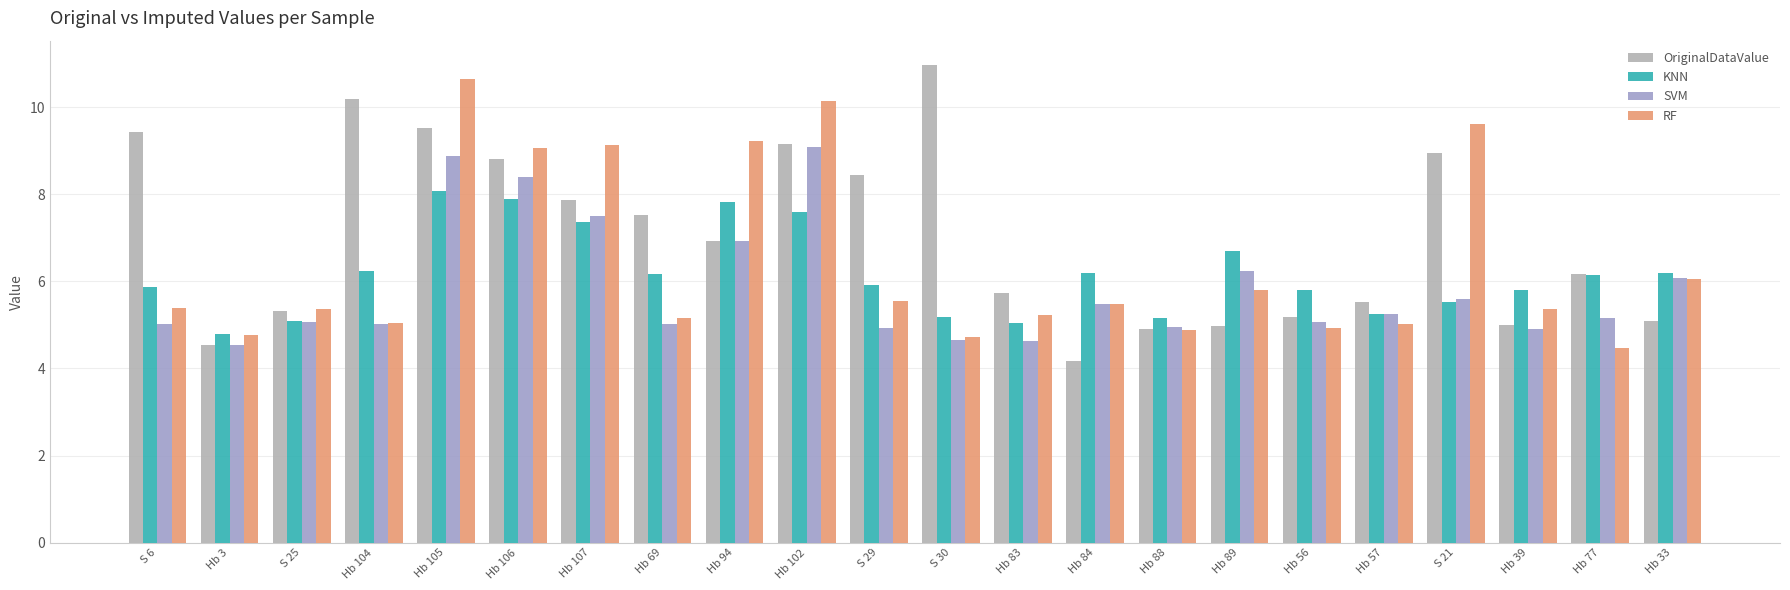

What is the maximum value for SVM?

9.1